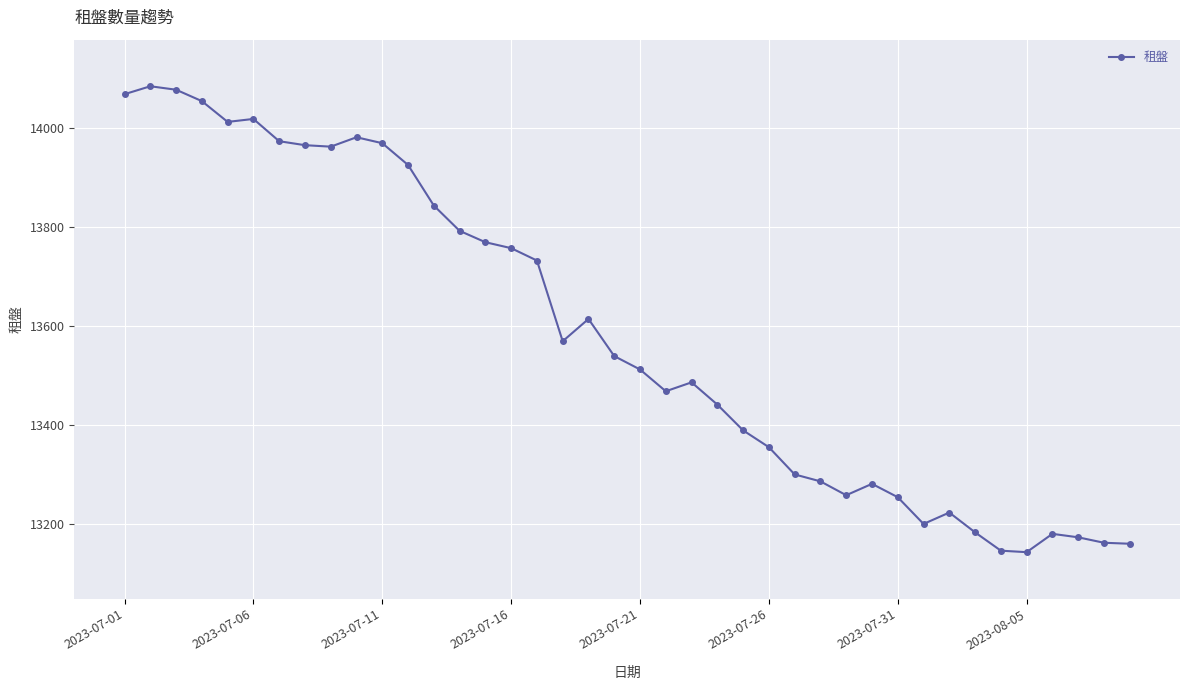

What is the difference between the maximum and minimum values?

941